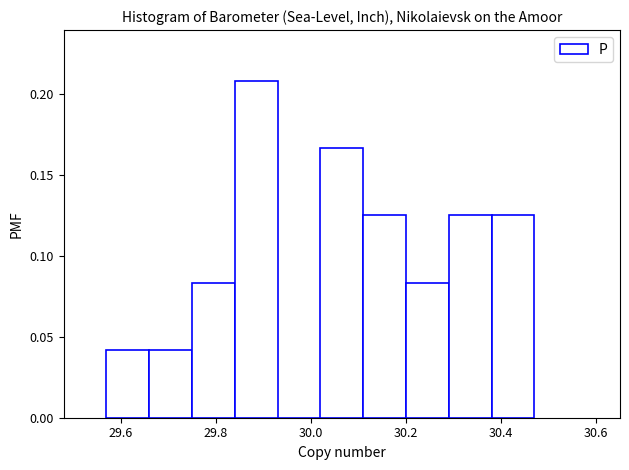

Reading left to right, transcribe this chart: for each bar, give the range it covers on the x-axis and its height. Neither the bar edges nor the heights are printed on the chart, so give them approximately, as read against the axes.

29.57 to 29.66: 0.040
29.66 to 29.75: 0.040
29.75 to 29.84: 0.085
29.84 to 29.93: 0.210
29.93 to 30.02: 0
30.02 to 30.11: 0.165
30.11 to 30.20: 0.125
30.20 to 30.29: 0.085
30.29 to 30.38: 0.125
30.38 to 30.47: 0.125